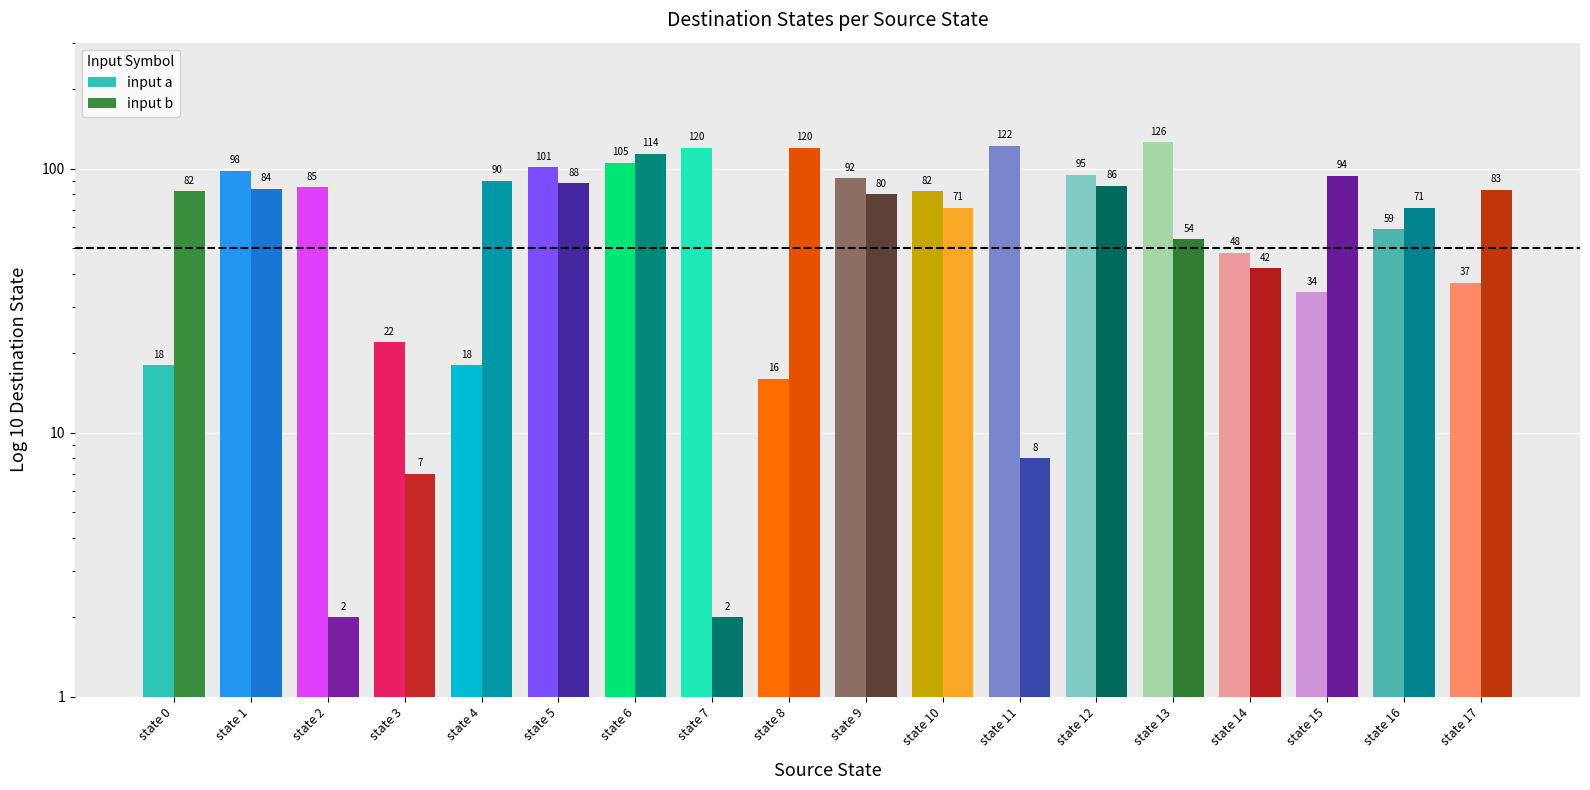

At how many categories does at least one series exceed 78?

15